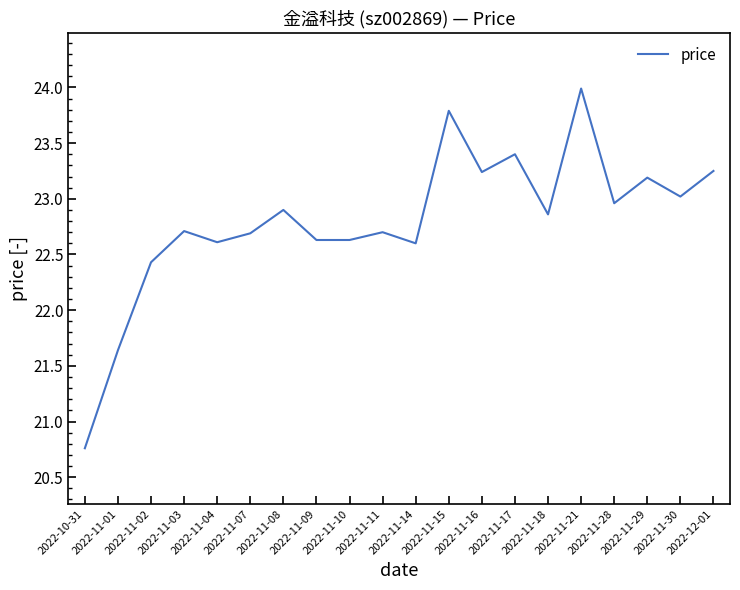

What is the smallest value displayed?

20.8